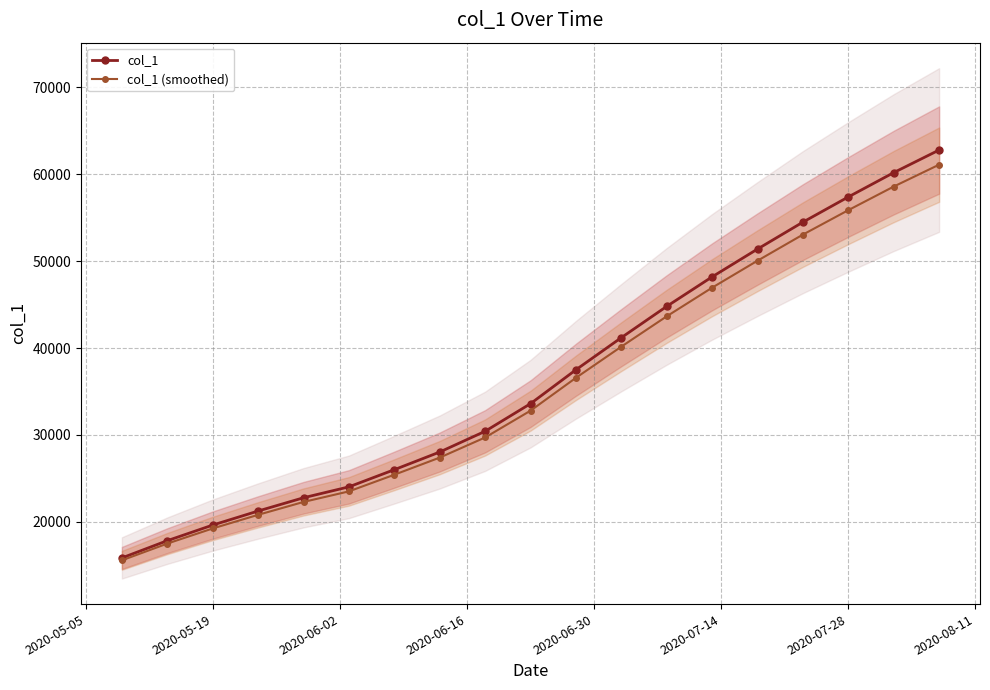

How many data points in col_1 (smoothed) are less than 32792?

9